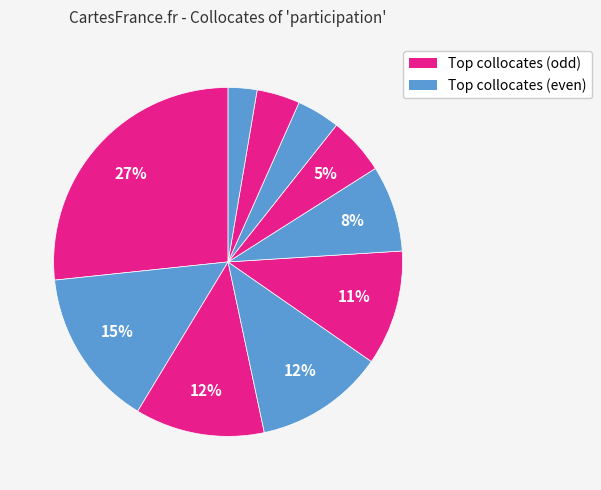

To the nearest percent, what is the average slice percentage?

10%